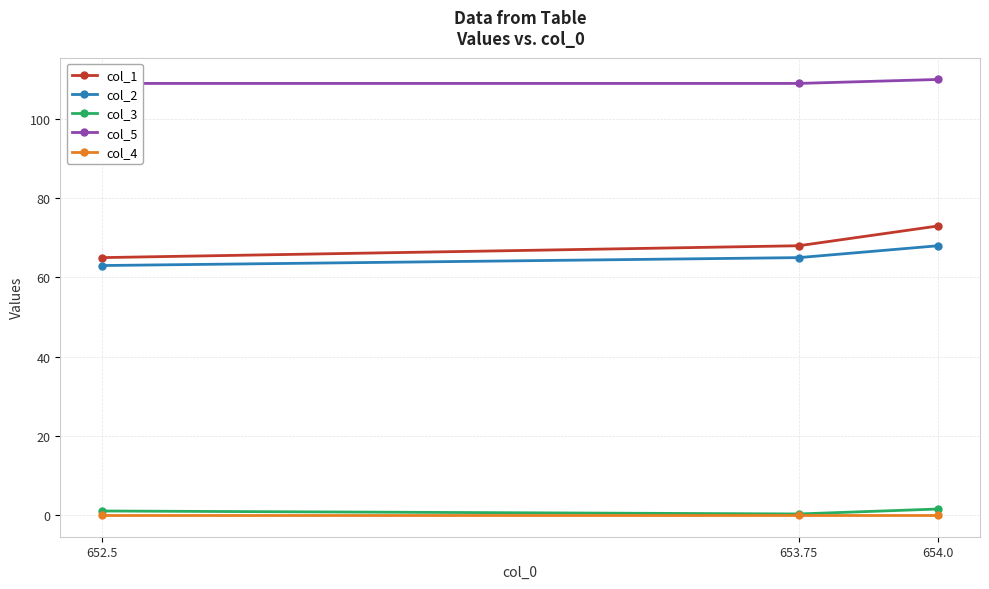

What position from the right is 652.5?

3